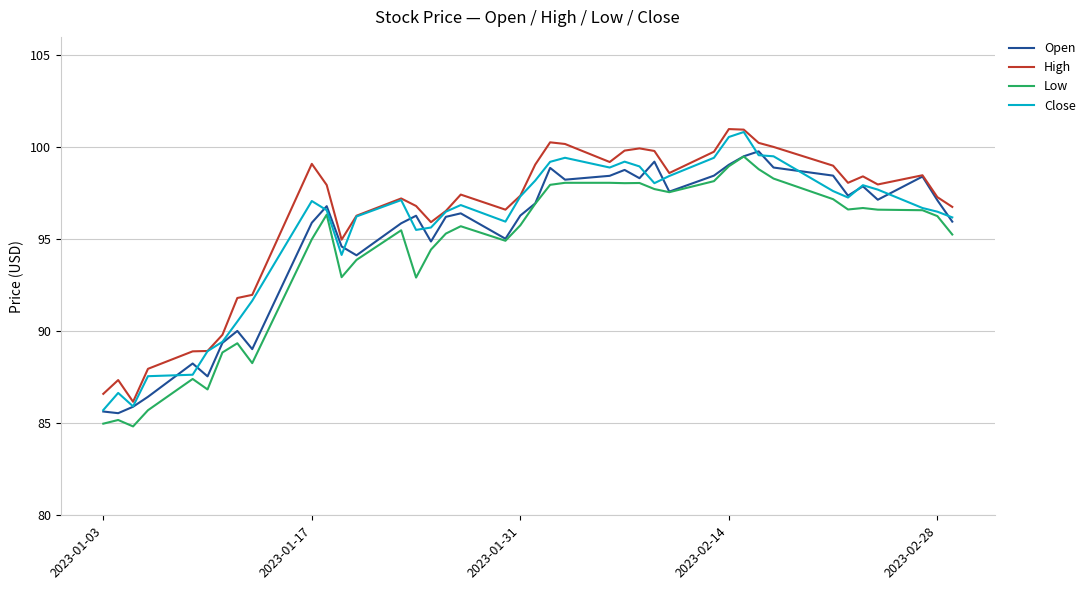

What is the highest value of the Close series?

100.8